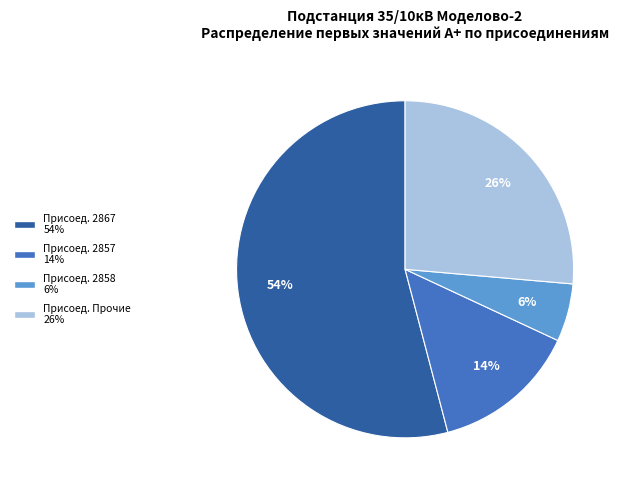

Which slice is the largest?

Присоед. 2867 54%